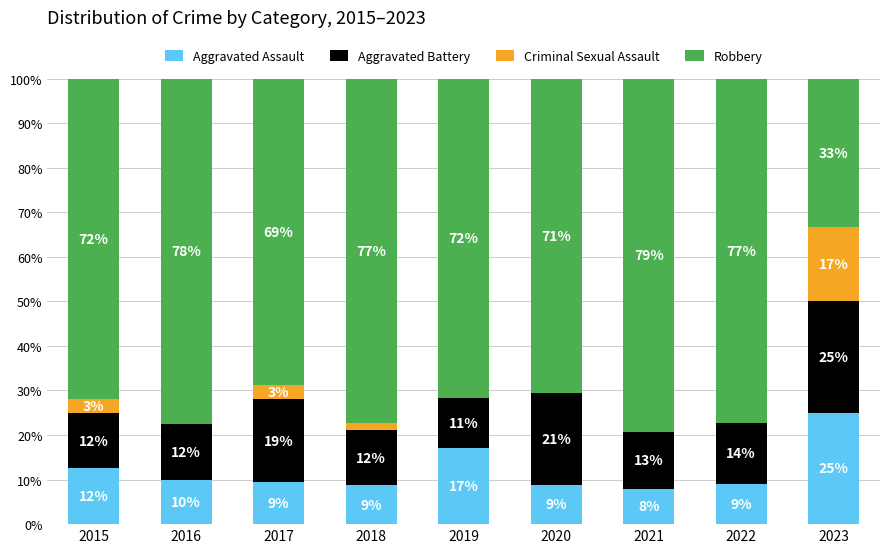

What is the value of the Aggravated Assault bar at the 5th from the left?

17.0